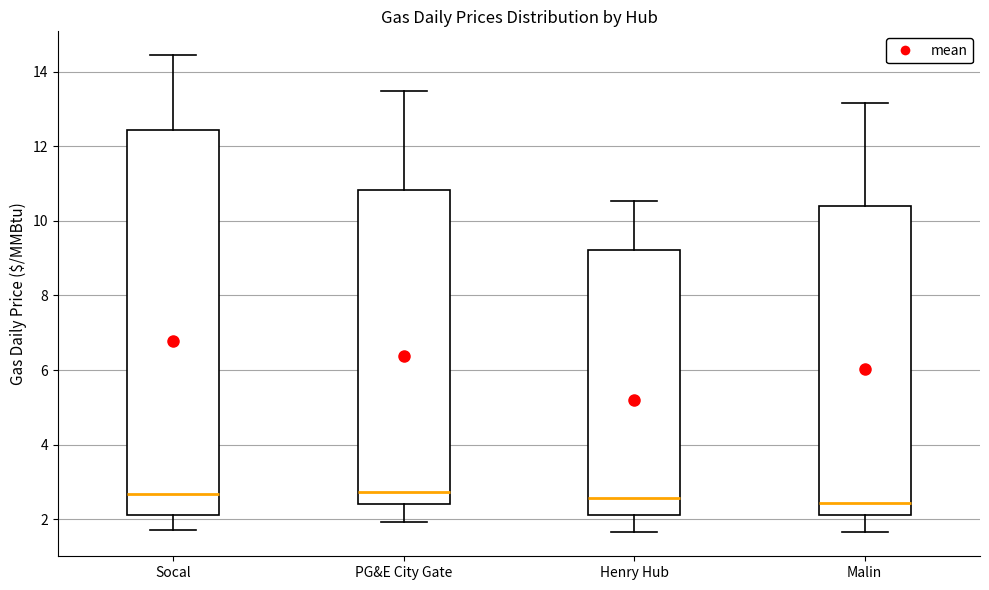

Where does the median line of the box for Malin sit on the y-axis? The values are not printed on the chart, so give them approximately, as read against the axis.

2.4